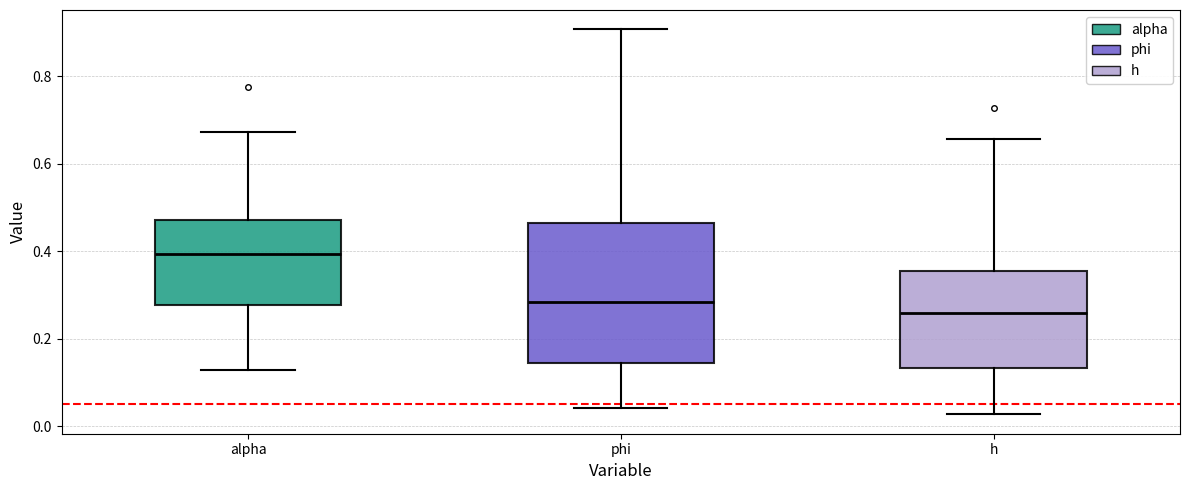

Which box is the tallest, from its lower edge to its upper edge?

phi